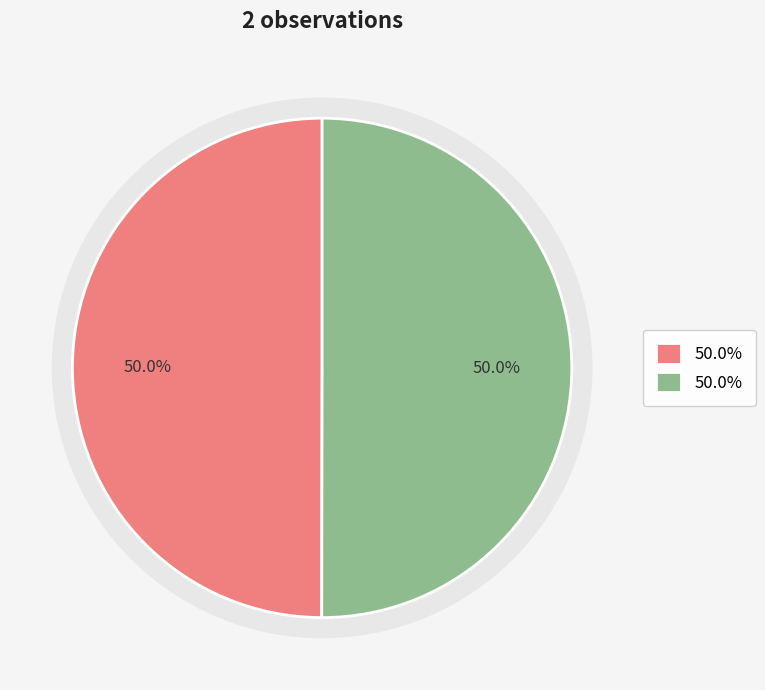

How much of the chart is everything except 483339?

50.0%